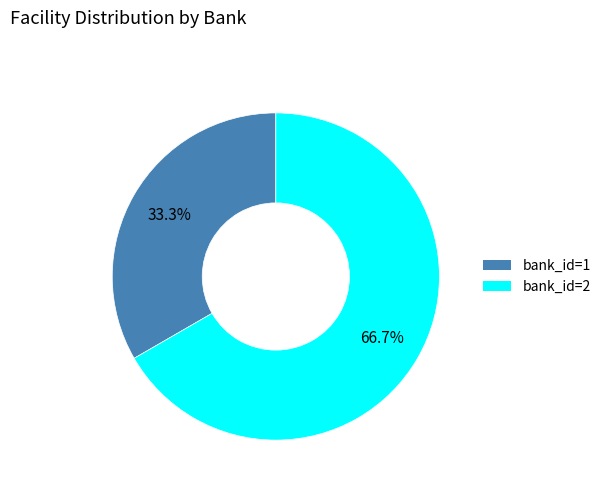

Is there any slice that represents more than half of the pie?

Yes